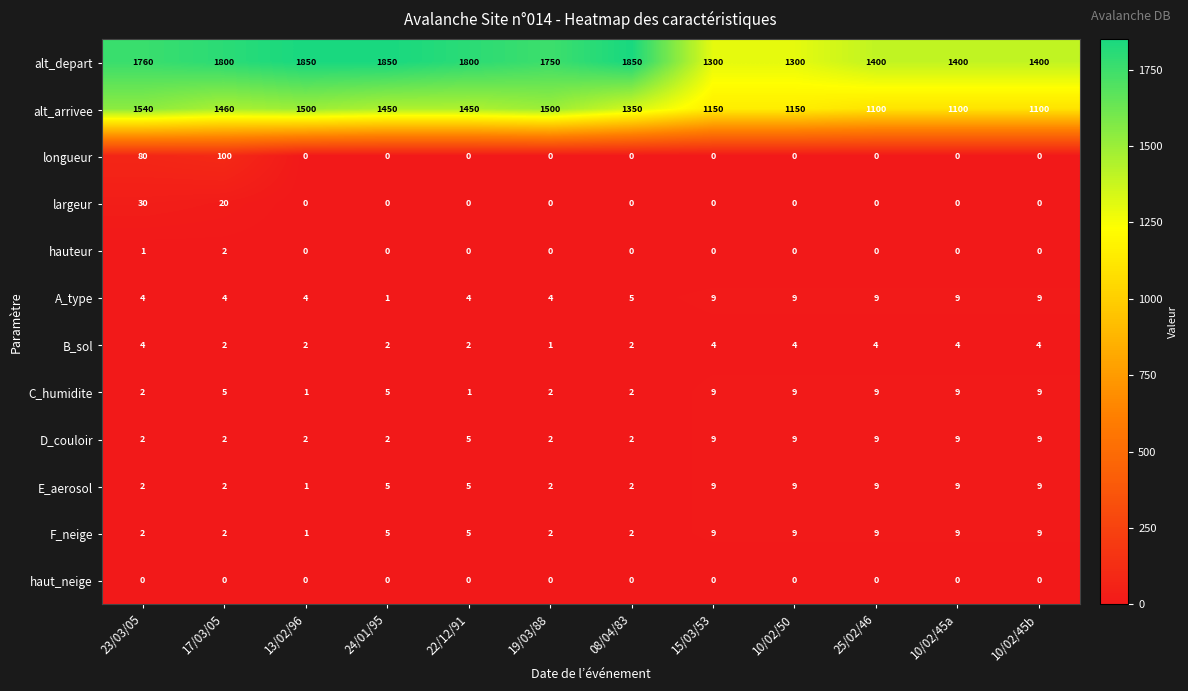

The hauteur series shows 0 at 10/02/50. True or false?

True